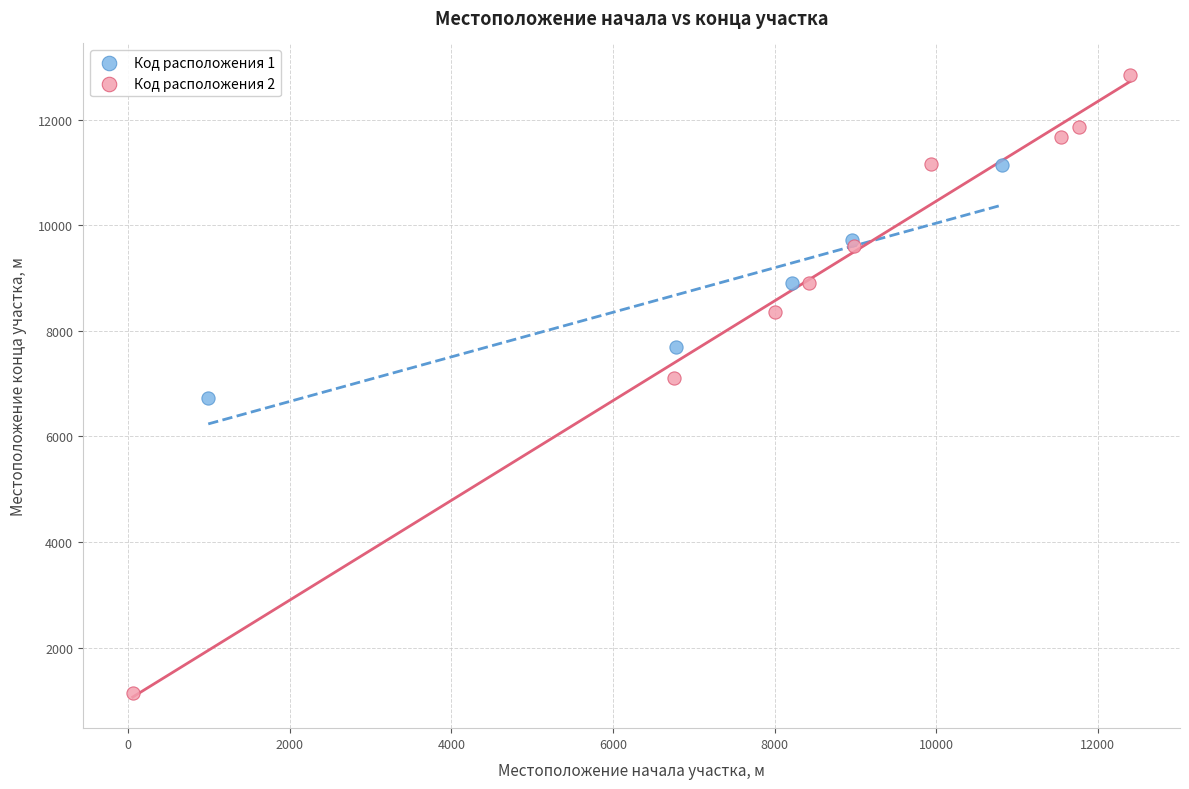

Which series reaches the minimum Y coordinate?

Код расположения 2